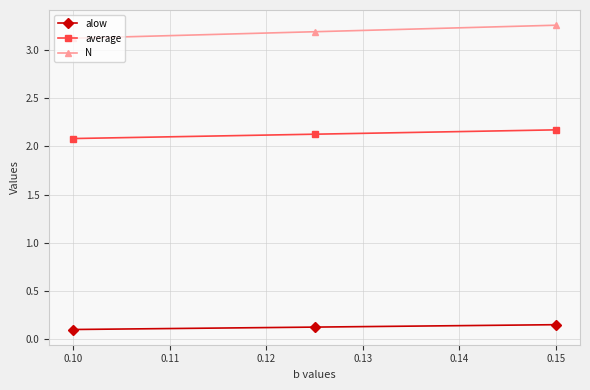

How many average values are between 2 and 3?

3